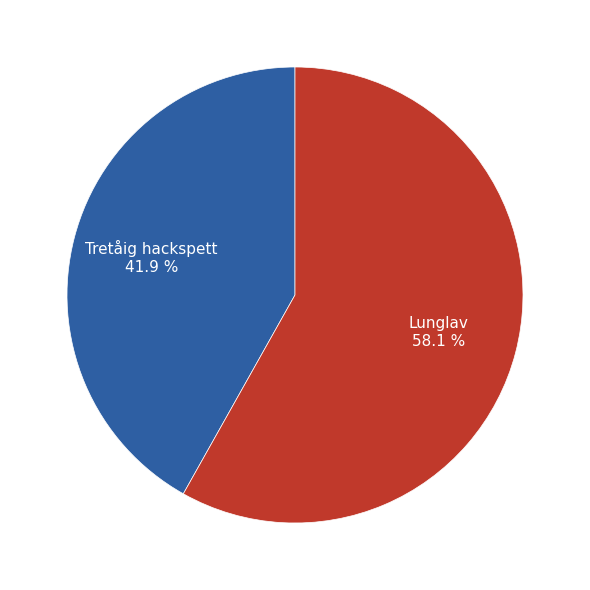

Is it true that Lunglav is 58% of the pie?

True